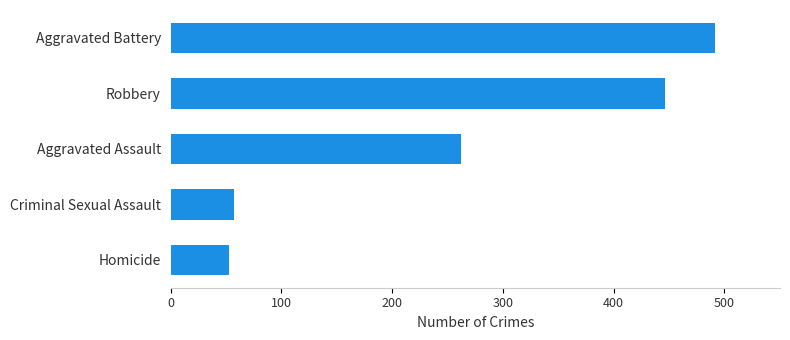

How many bars are there in total?

5